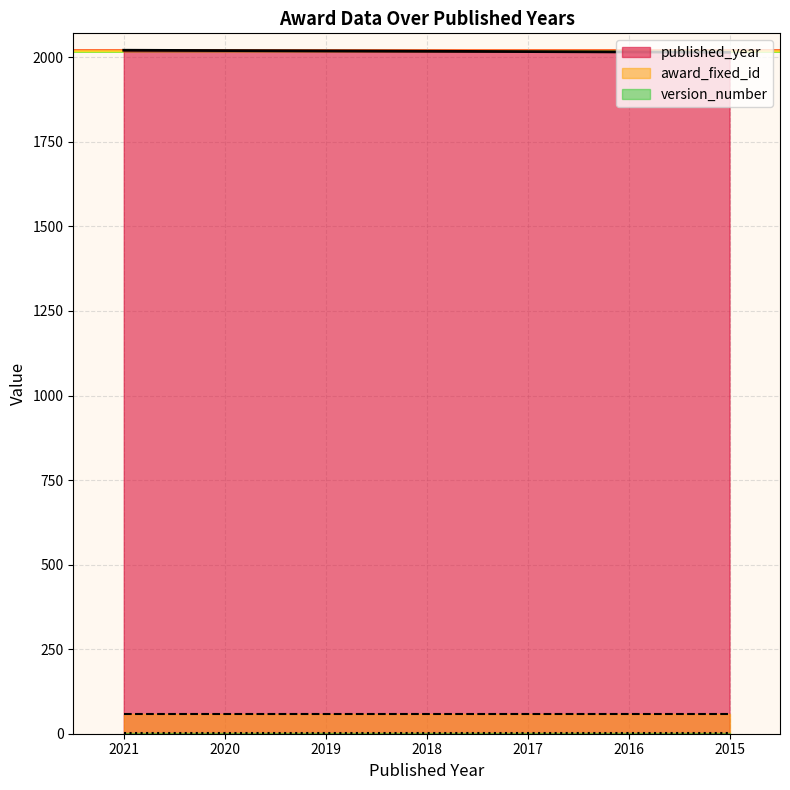

True or false: published_year has more than 0 points higher than both neighbors.

False